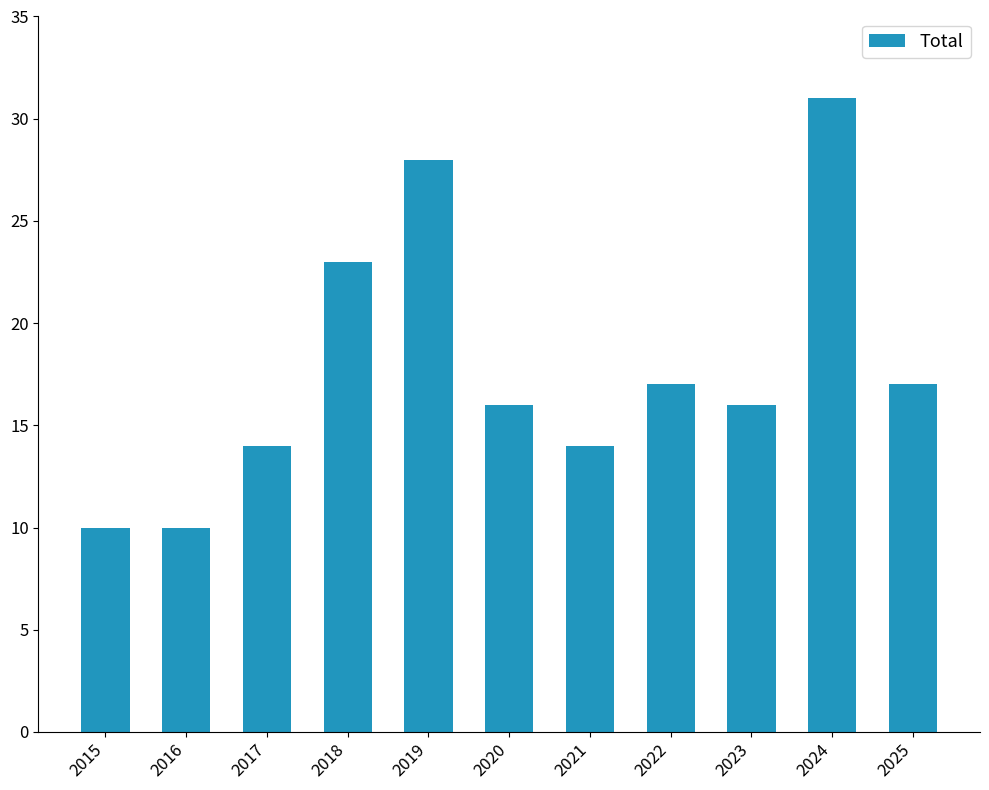

How many series are shown in this chart?

1